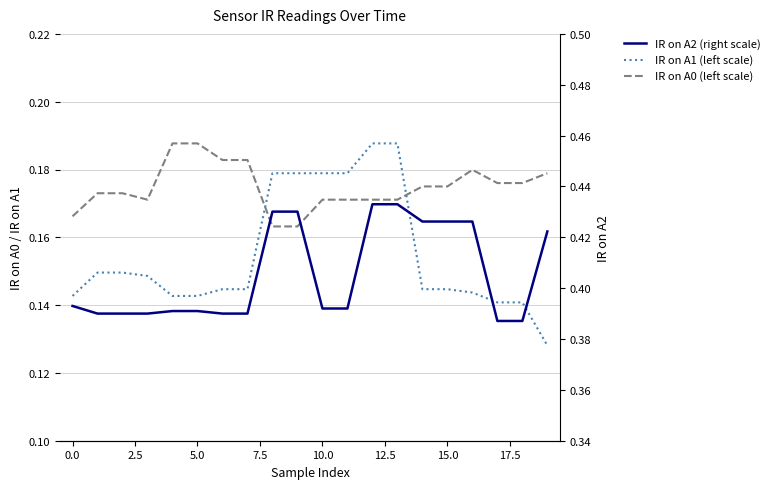

Is this an area chart (filled region under the line)?

No